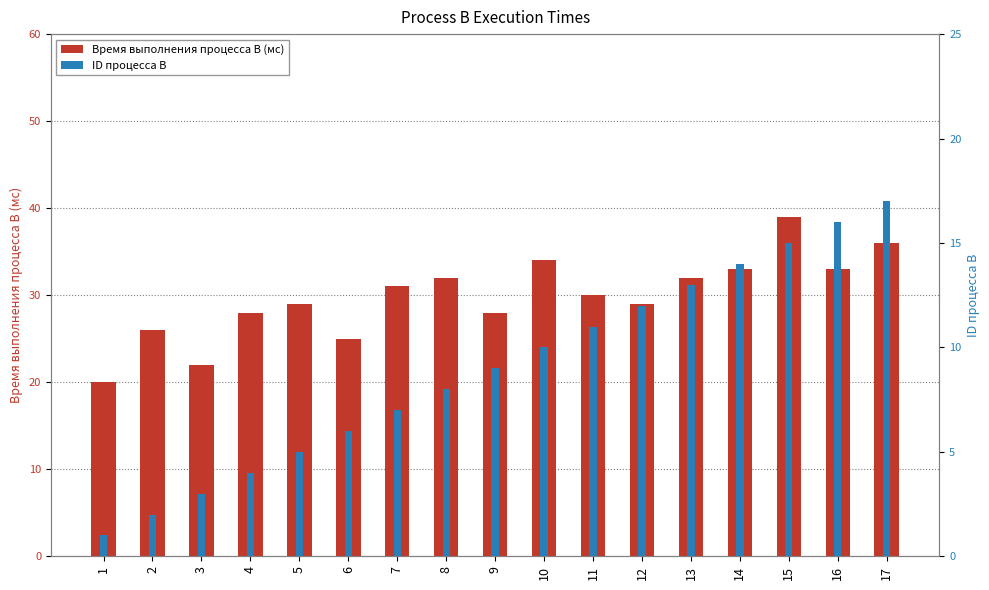

Reading left to right, extract all data points from this chart.

Время выполнения процесса B (мс): 1=20	2=26	3=22	4=28	5=29	6=25	7=31	8=32	9=28	10=34	11=30	12=29	13=32	14=33	15=39	16=33	17=36
ID процесса B: 1=1	2=2	3=3	4=4	5=5	6=6	7=7	8=8	9=9	10=10	11=11	12=12	13=13	14=14	15=15	16=16	17=17